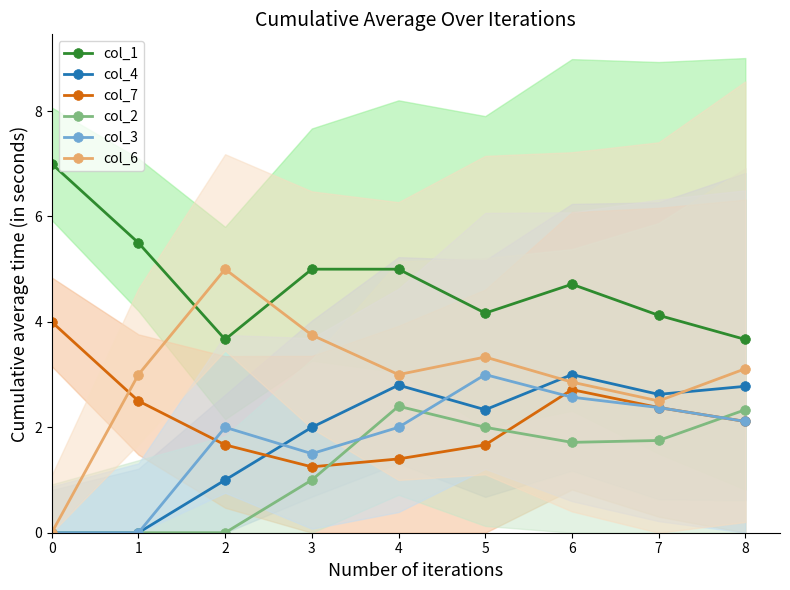

At which label does col_1 reach its minimum?

2